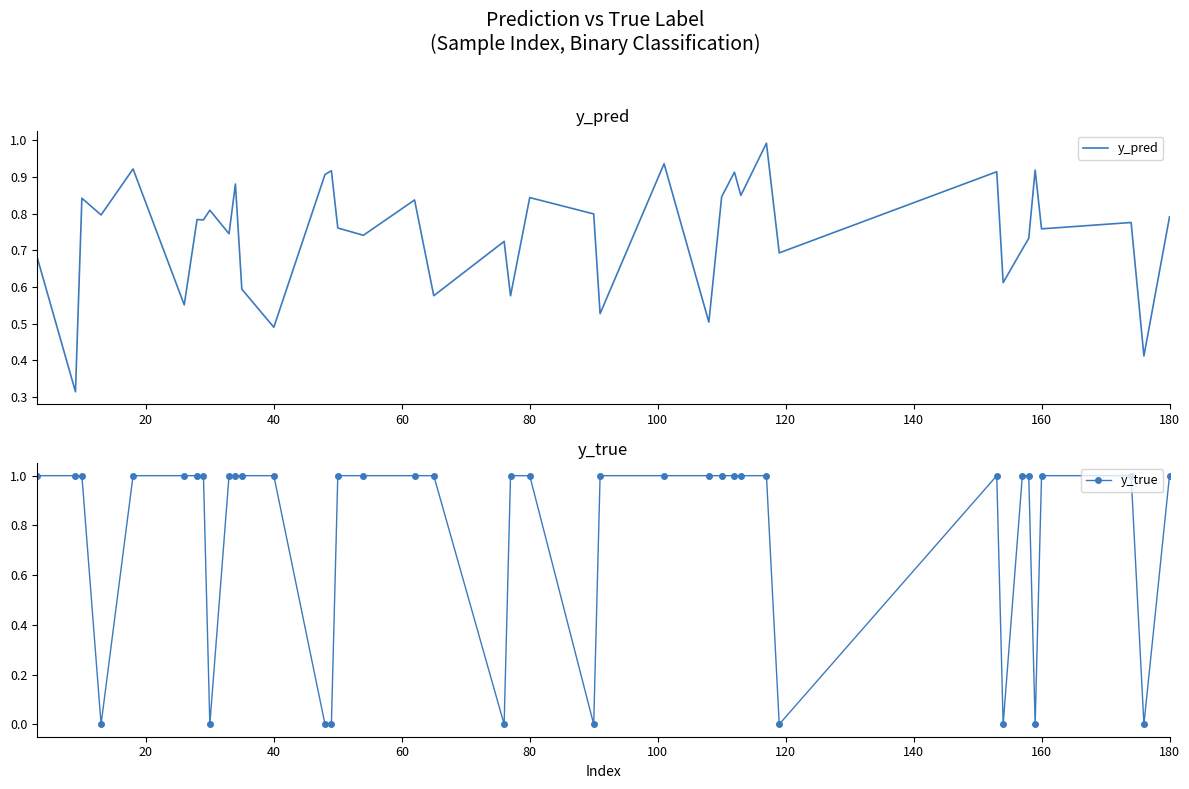

How many times do y_pred and y_true cross each other?

18